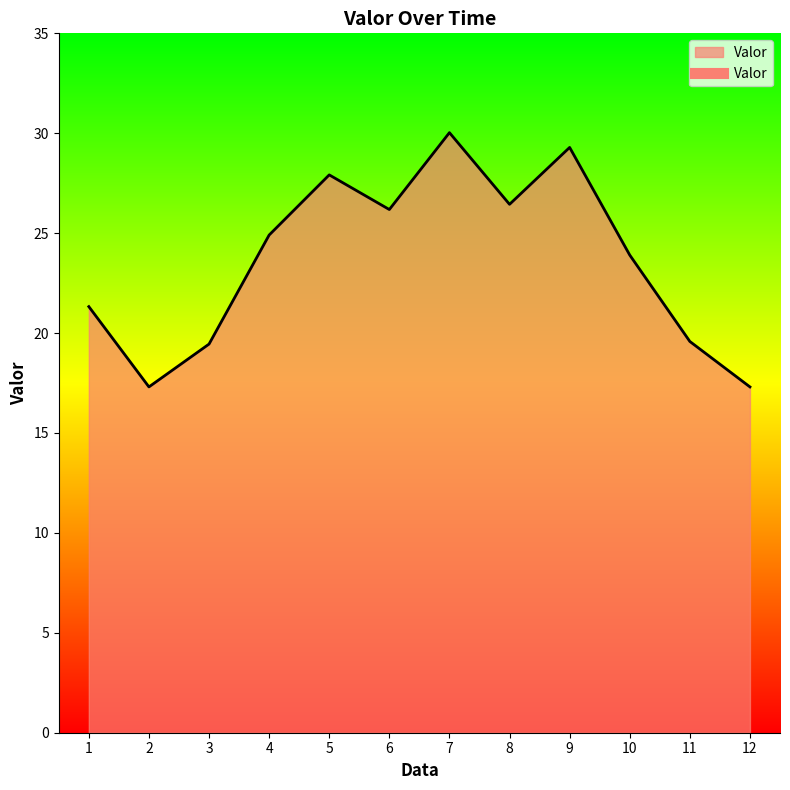

At which category does the data reach its first local peak?

5